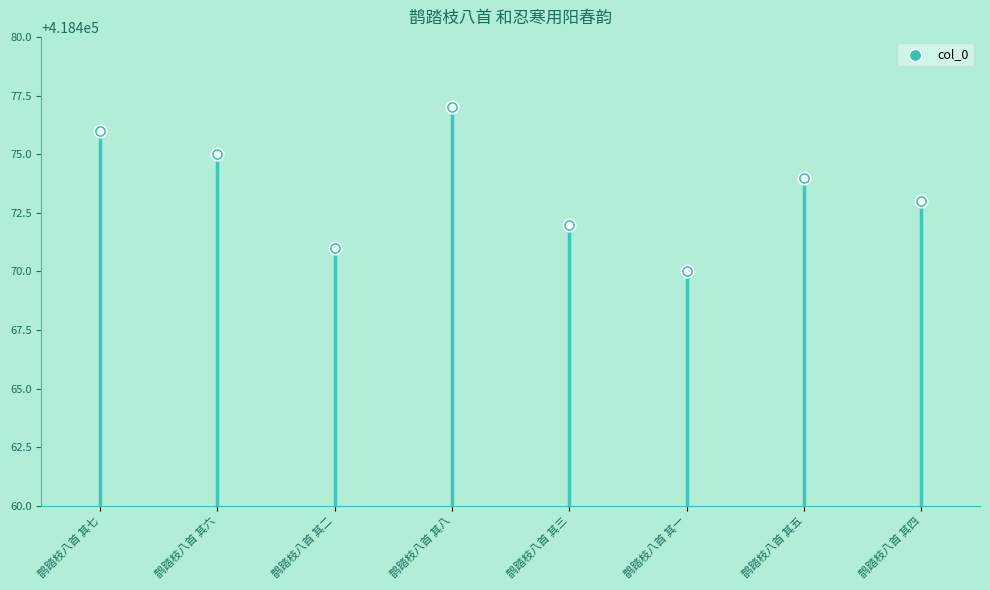

What is the change in value from 鹊踏枝八首 其六 to 鹊踏枝八首 其一?

-5